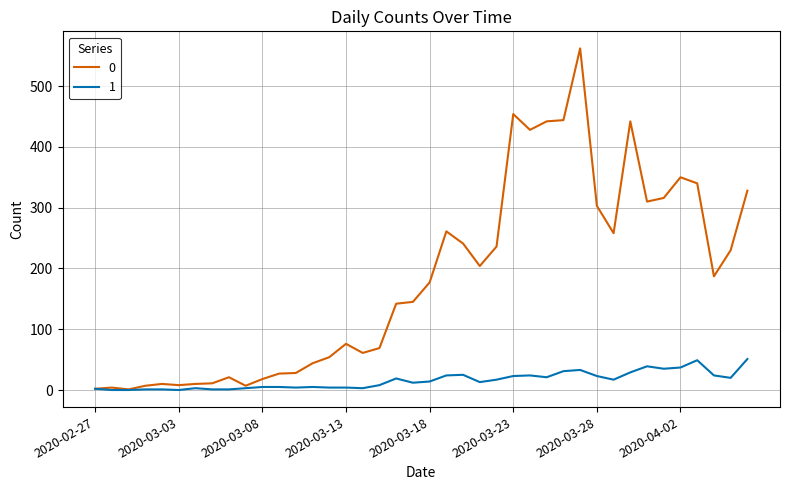

What is the highest value of the 1 series?

51